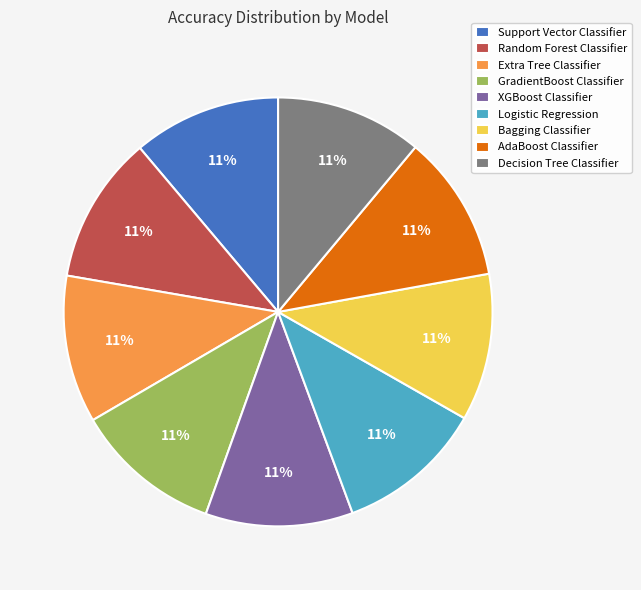

To the nearest percent, what is the combined percentage of Bagging Classifier and Random Forest Classifier?

22%